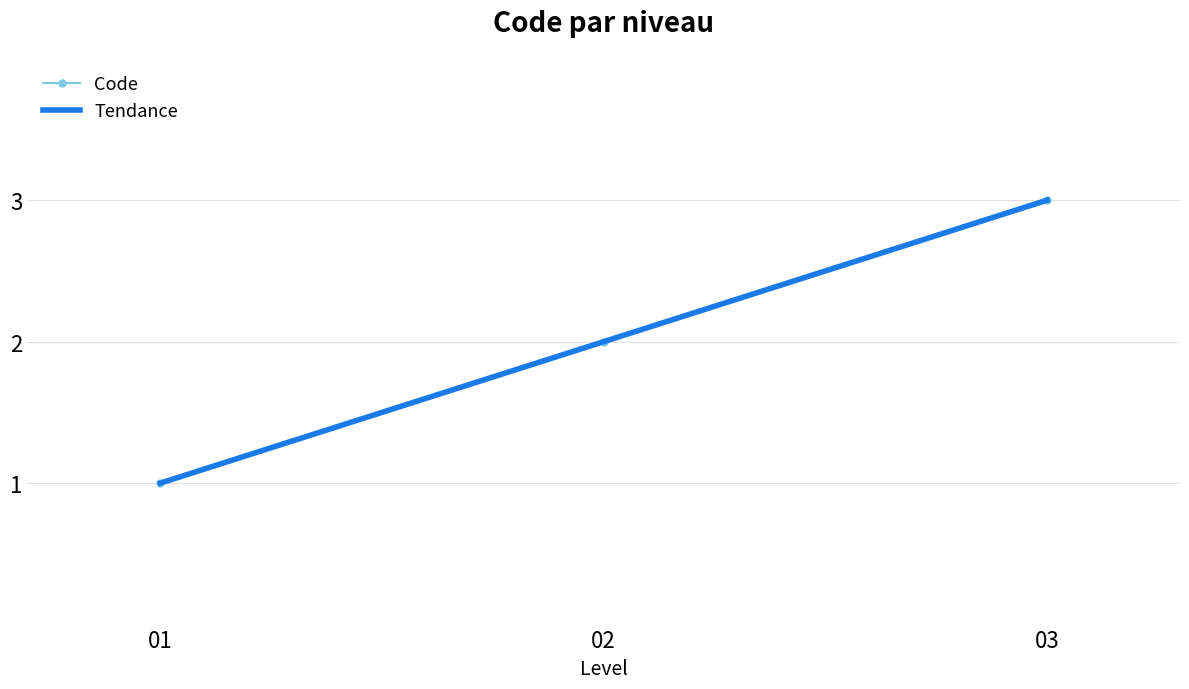

The Code series shows 1 at 01. True or false?

True